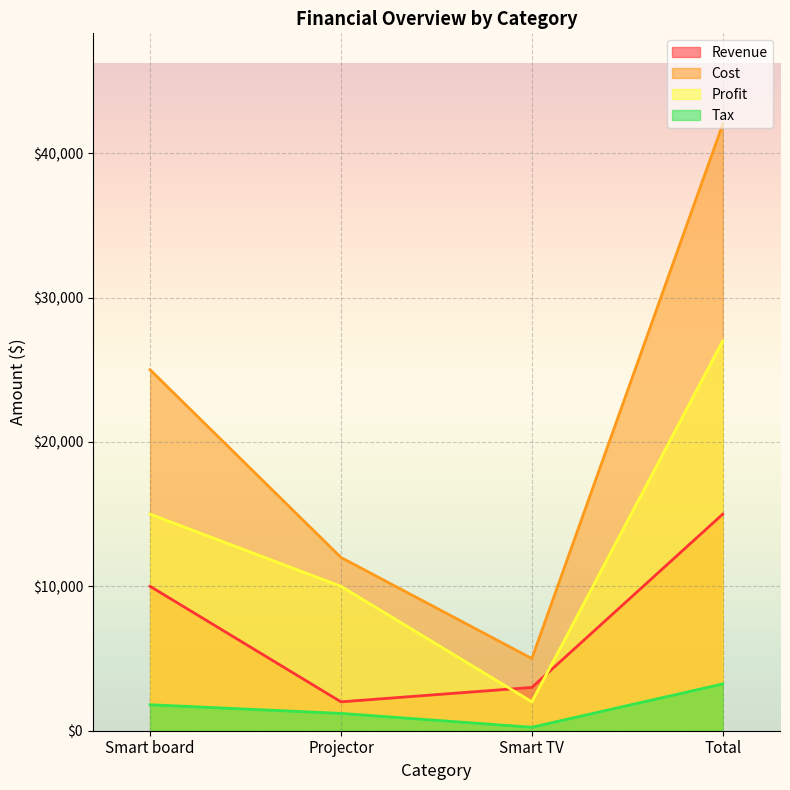

Which has a higher value, Smart board or Smart TV?

Smart board